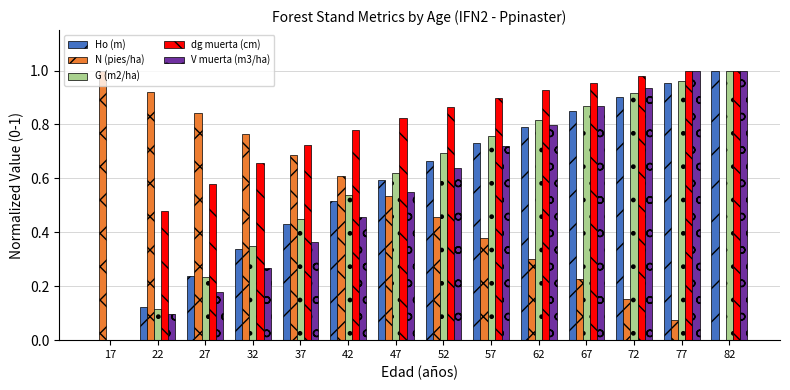

How many categories are shown in the chart?

14